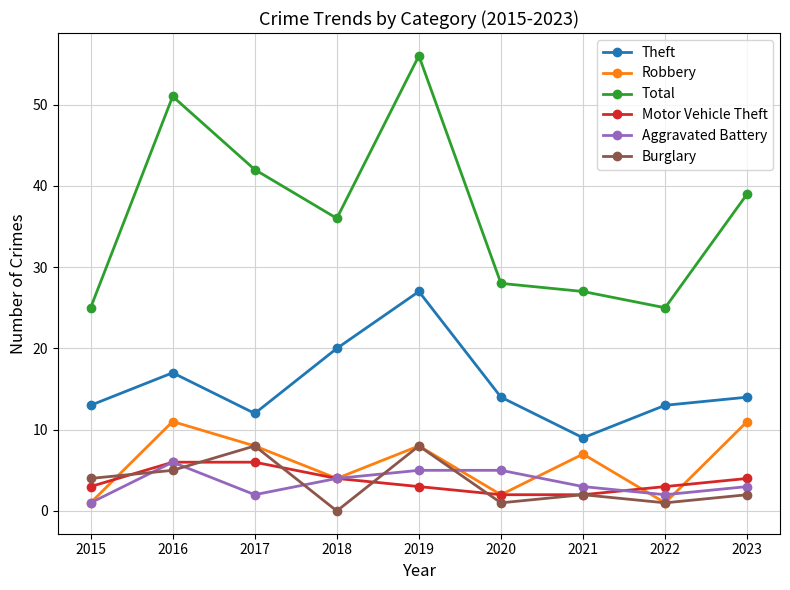

What is the value of the Total point at the 1st from the left?

25